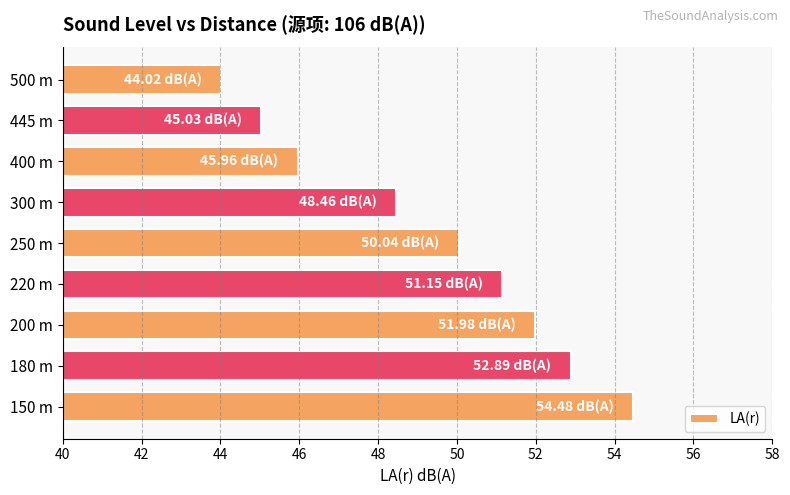

What is the difference between the second highest and minimum values?

8.9